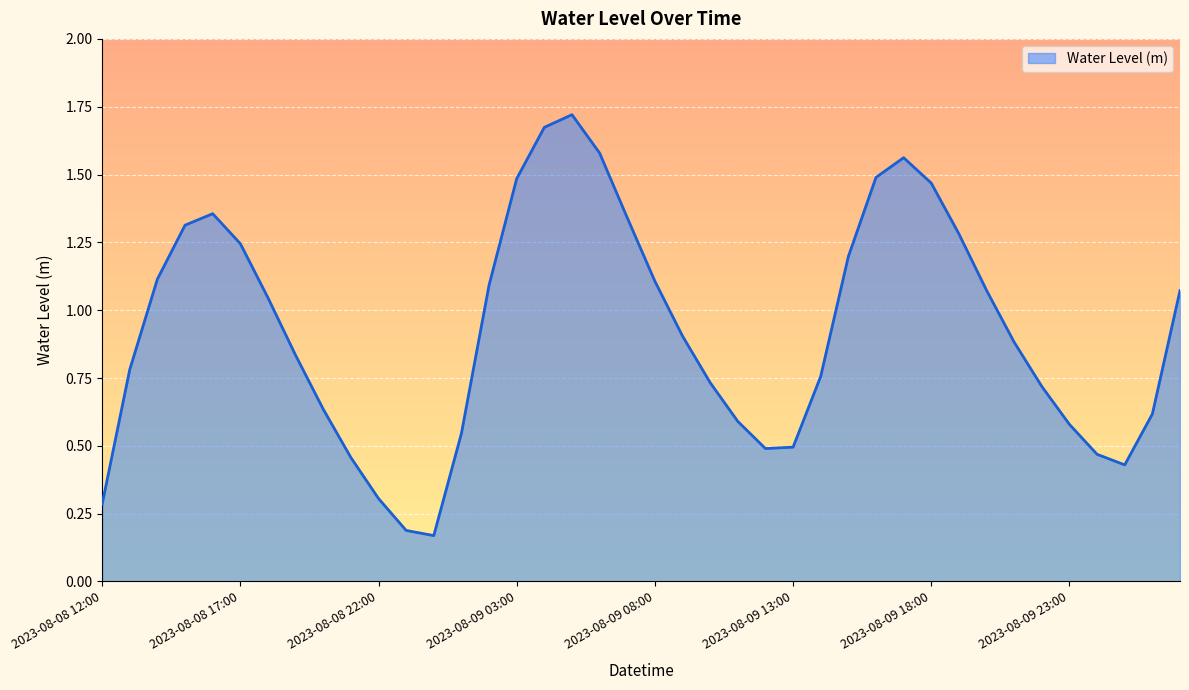

How many interior local valleys (lower than both neighbors) does the data have?

3